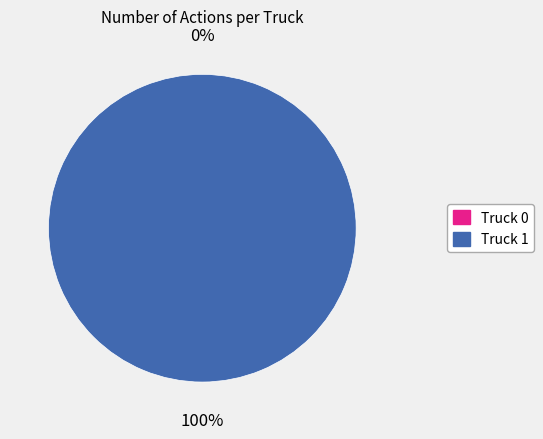

The Truck 1 slice represents 99% of the pie. True or false?

False